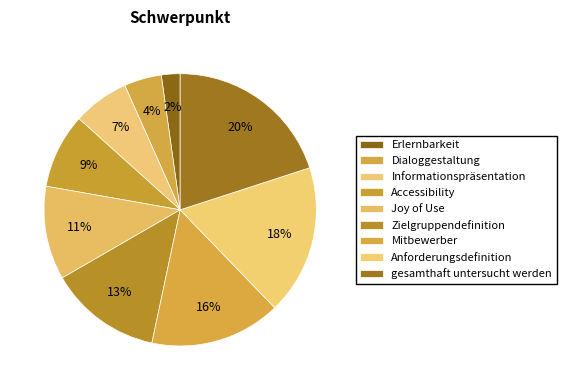

Which category has the smallest portion of the pie?

Erlernbarkeit